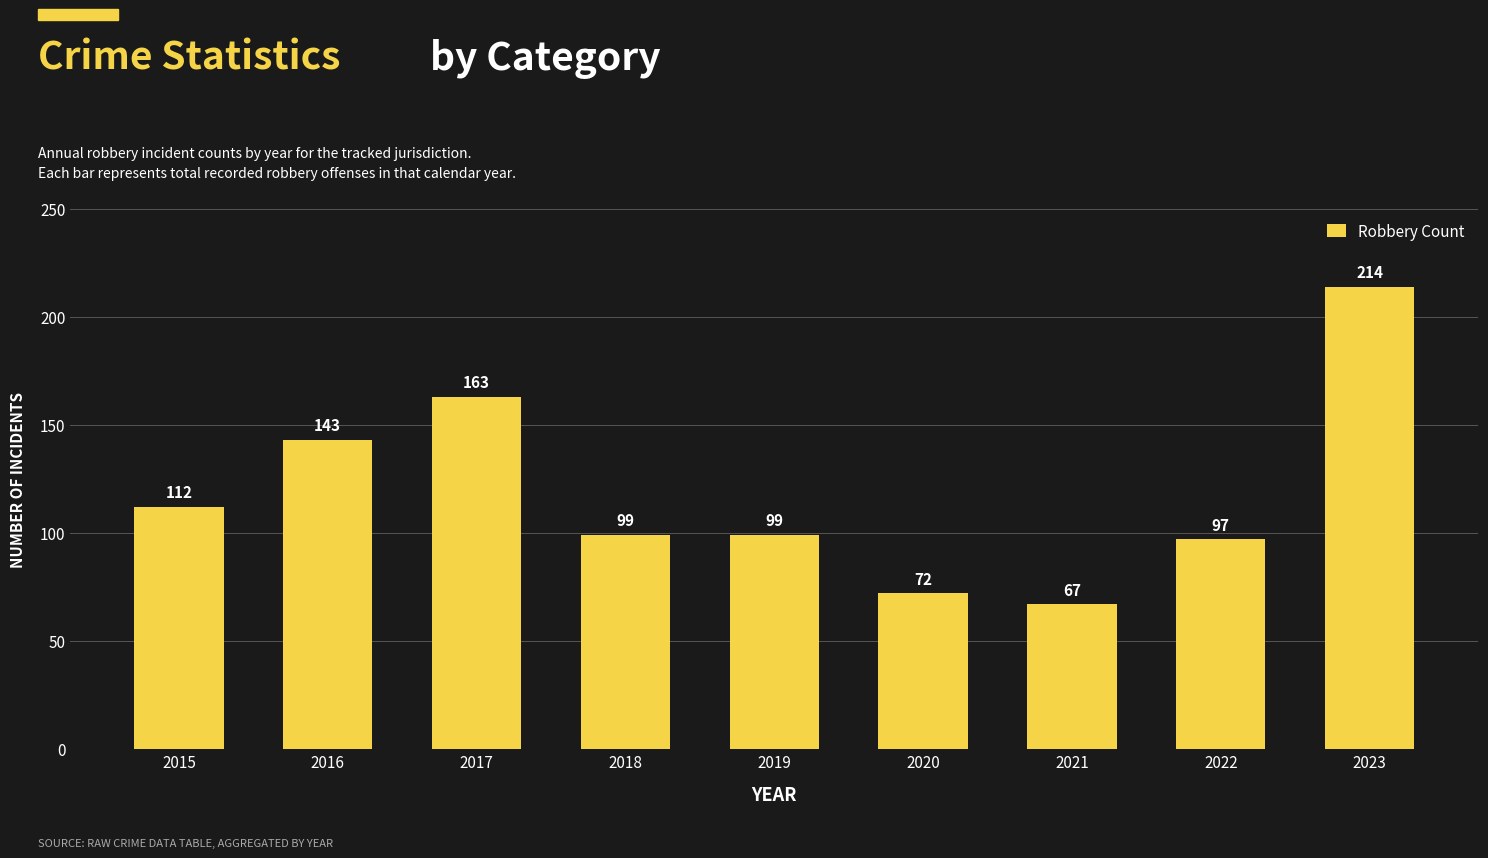

True or false: the data shows 99 at 2018.

True